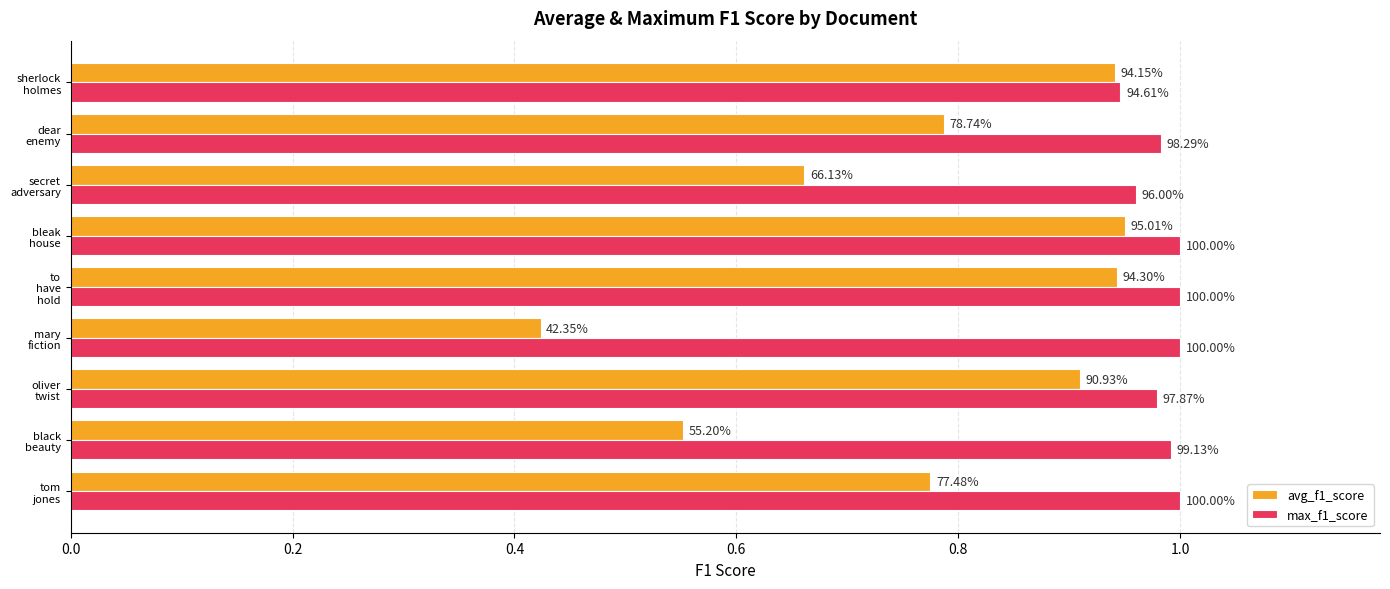

What is the lowest value of the avg_f1_score series?

0.4